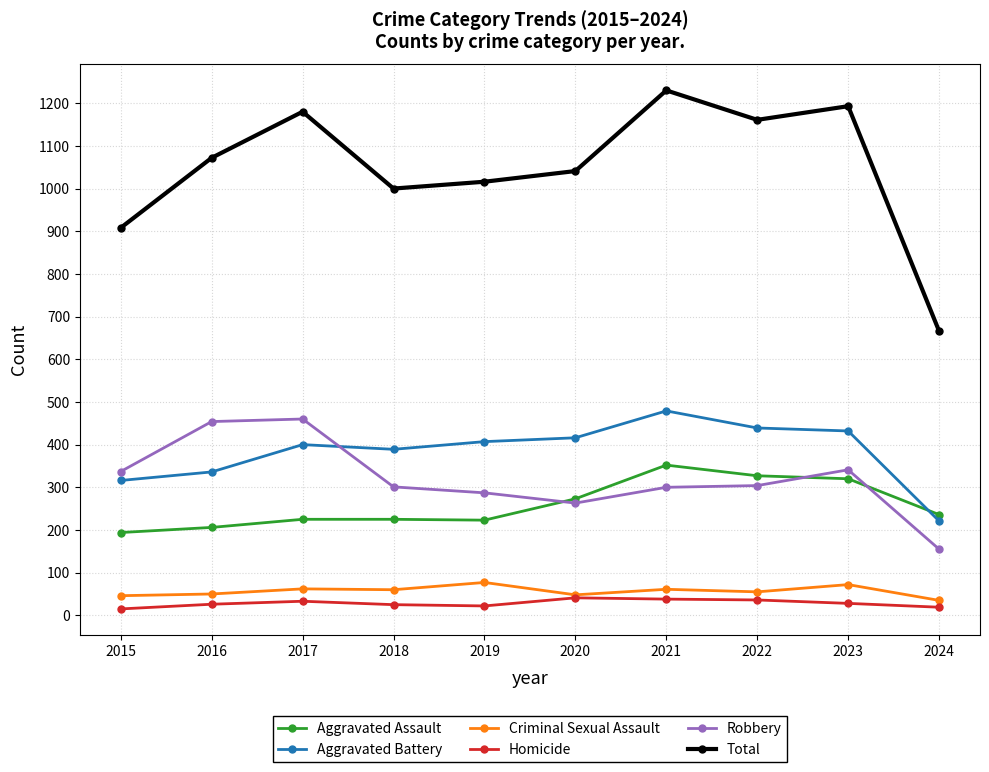

Where does the Aggravated Assault series first go above 236?

2020